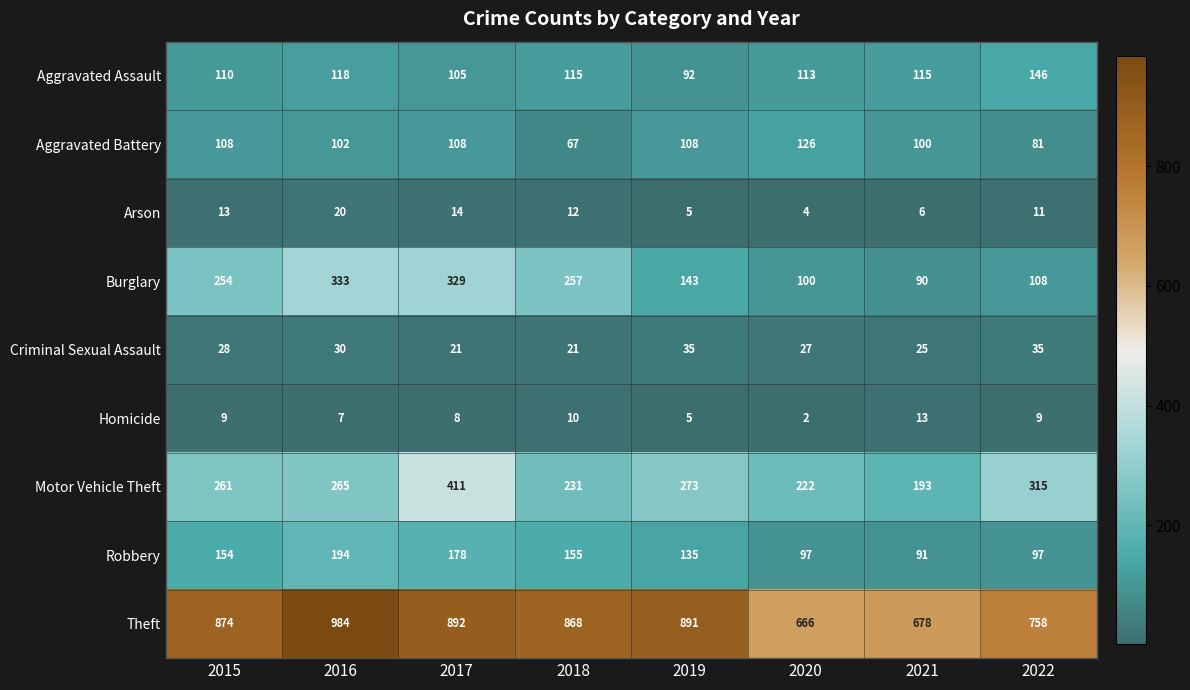

The value of Theft at 2016 is 1388. True or false?

False